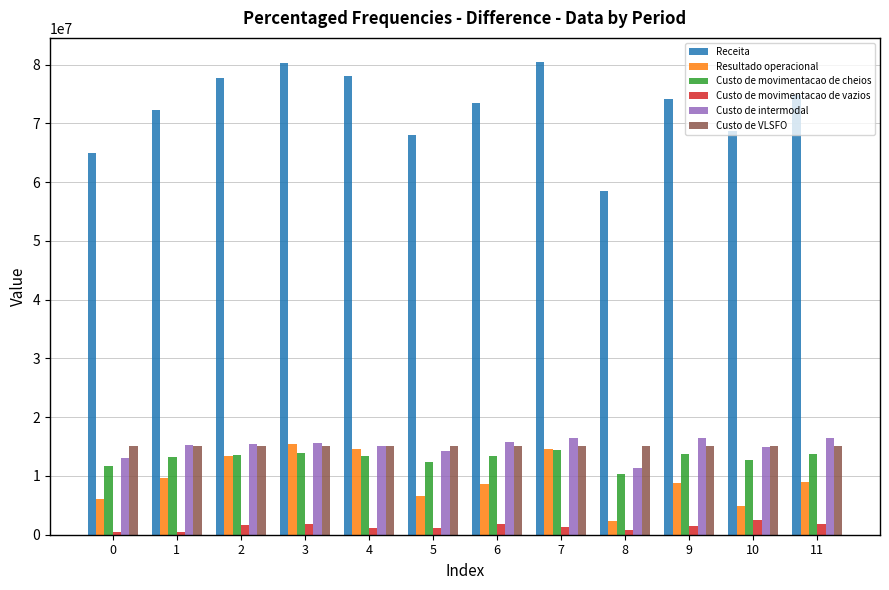

How many data points in Custo de movimentacao de cheios are less than 13480036?

6